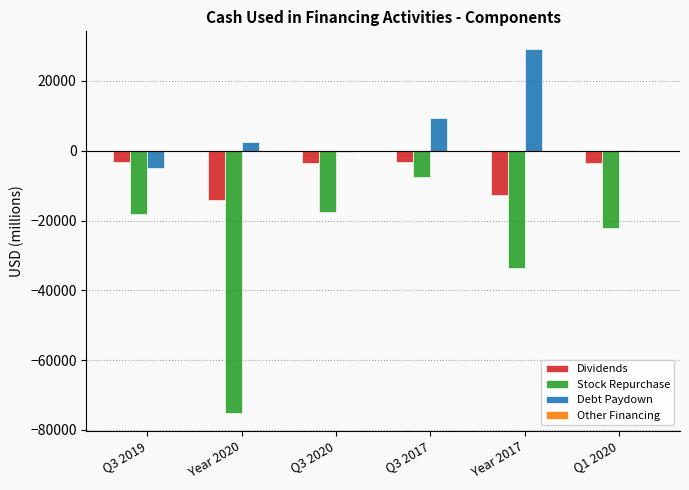

What is the sum of all Dividends values?

-40775